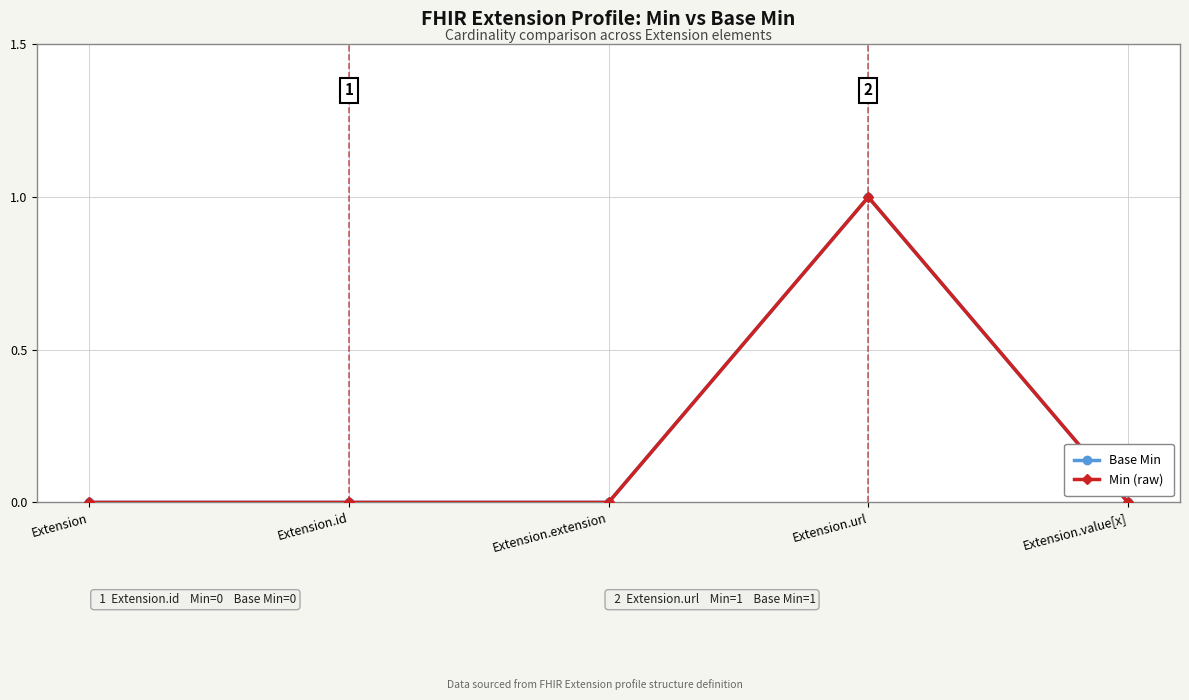

Does the chart have visible grid lines?

Yes